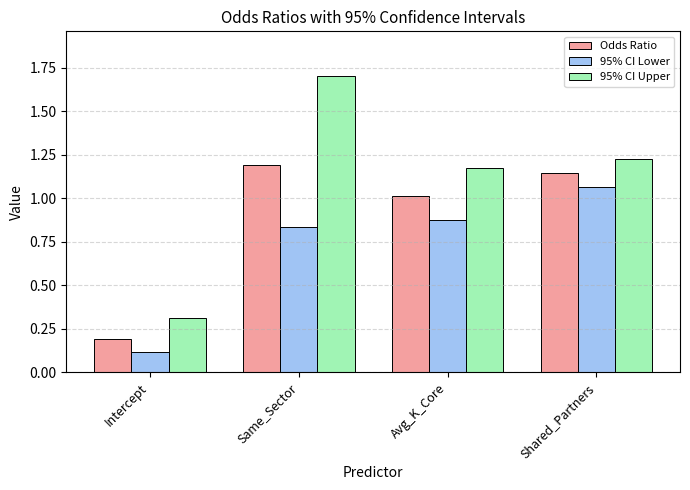

Which series has the largest total across all categories?

95% CI Upper